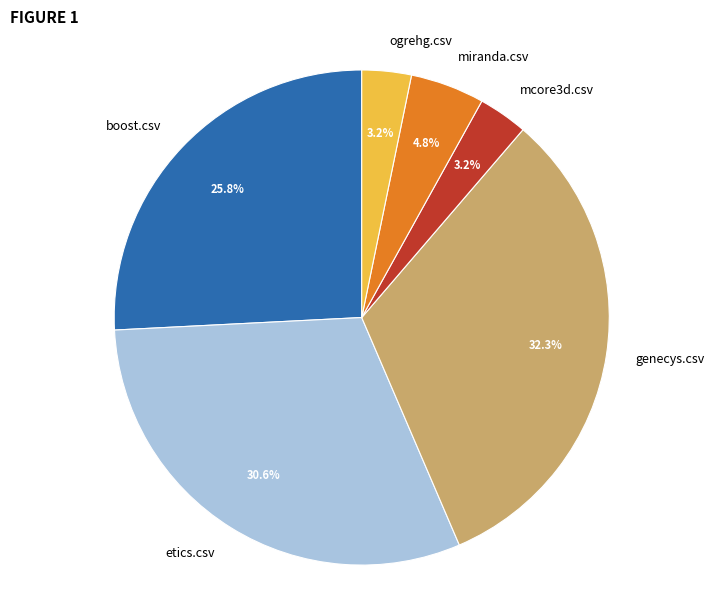

Does mcore3d.csv account for over 50% of the chart?

No